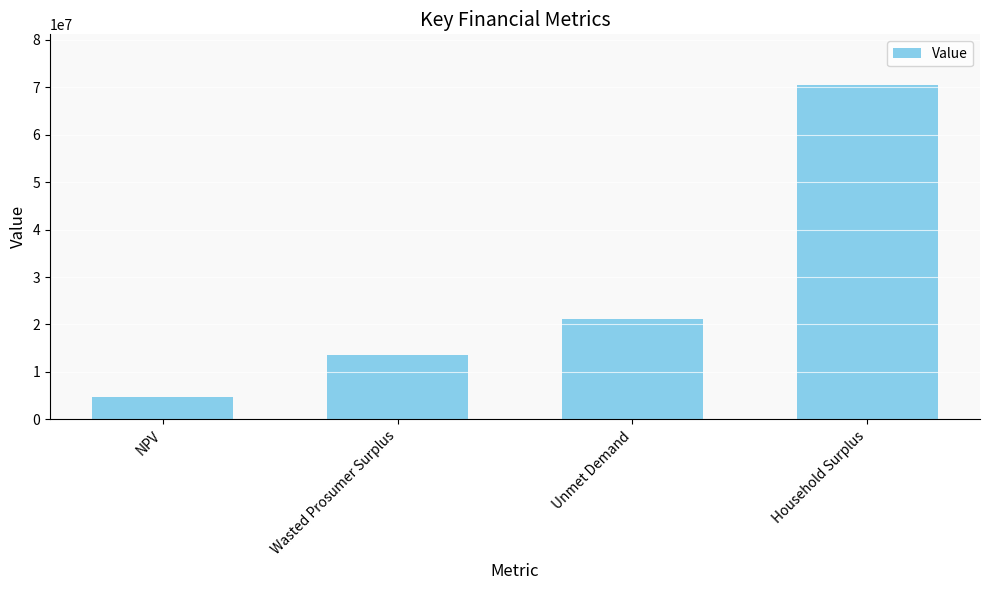

Is it true that the value at Wasted Prosumer Surplus is 8456963.6?

False